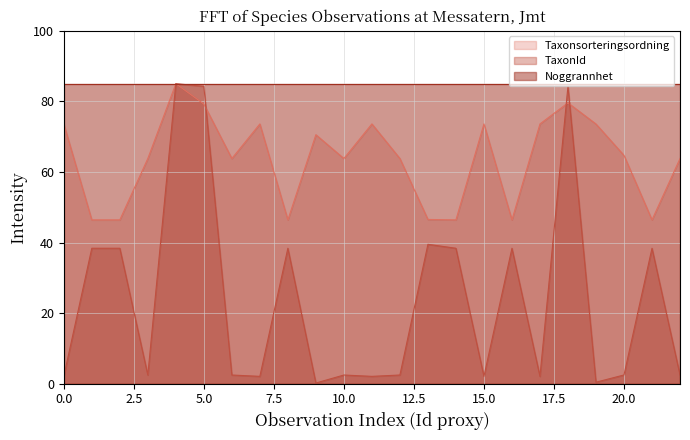

At 0.0, list the series in order from smallest to largest.

TaxonId, Taxonsorteringsordning, Noggrannhet